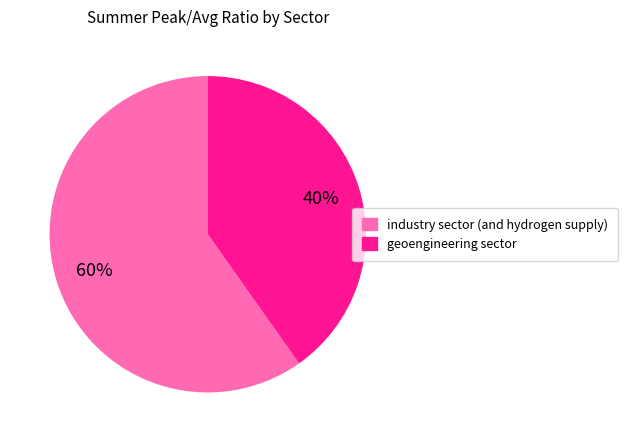

Which slice is the smallest?

geoengineering sector